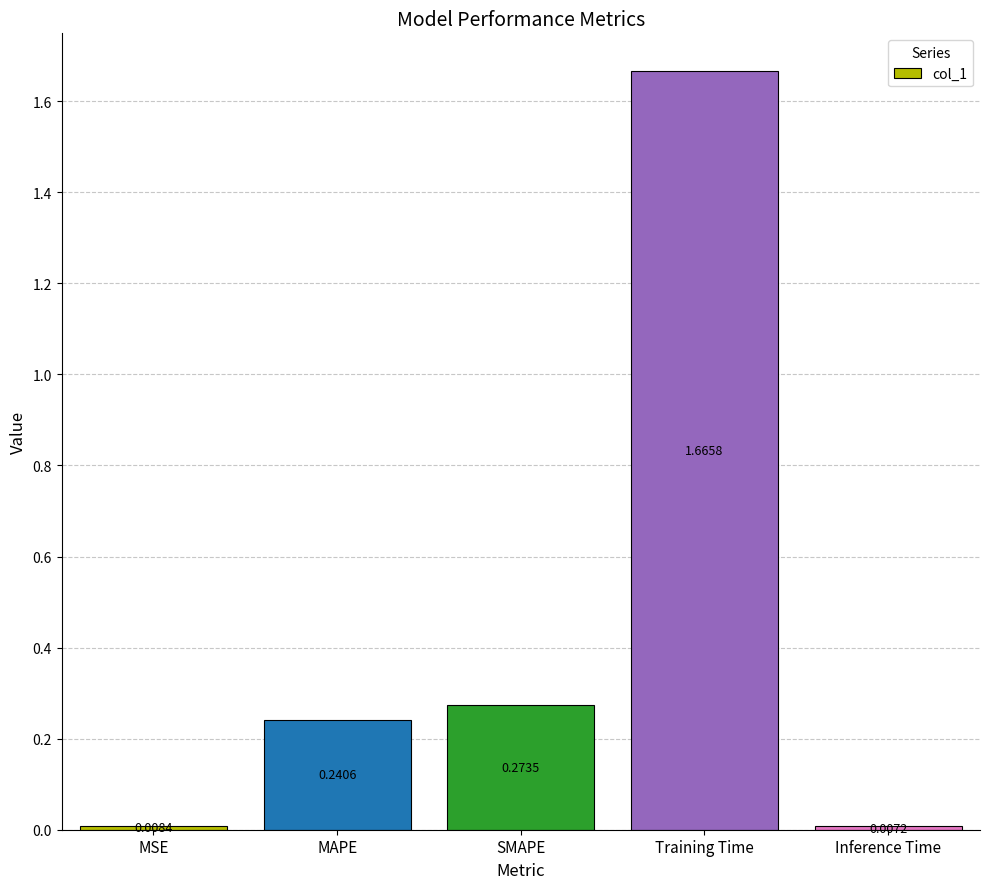

What is the average value?

0.4